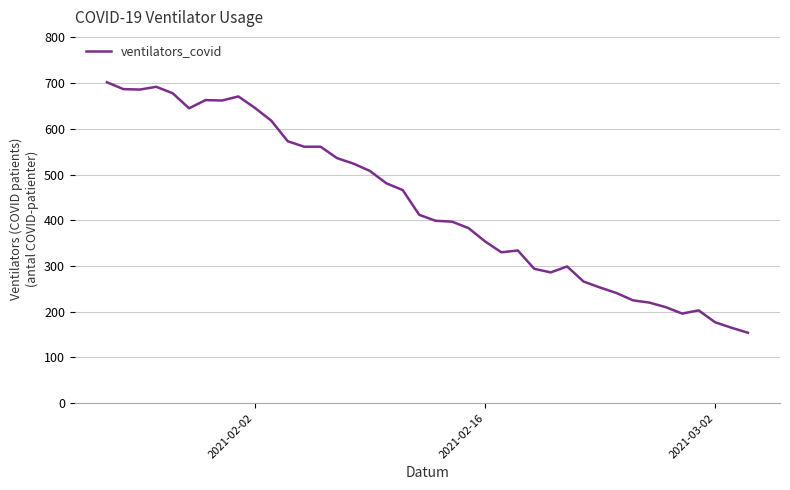

What is the difference between the maximum and minimum values?

548